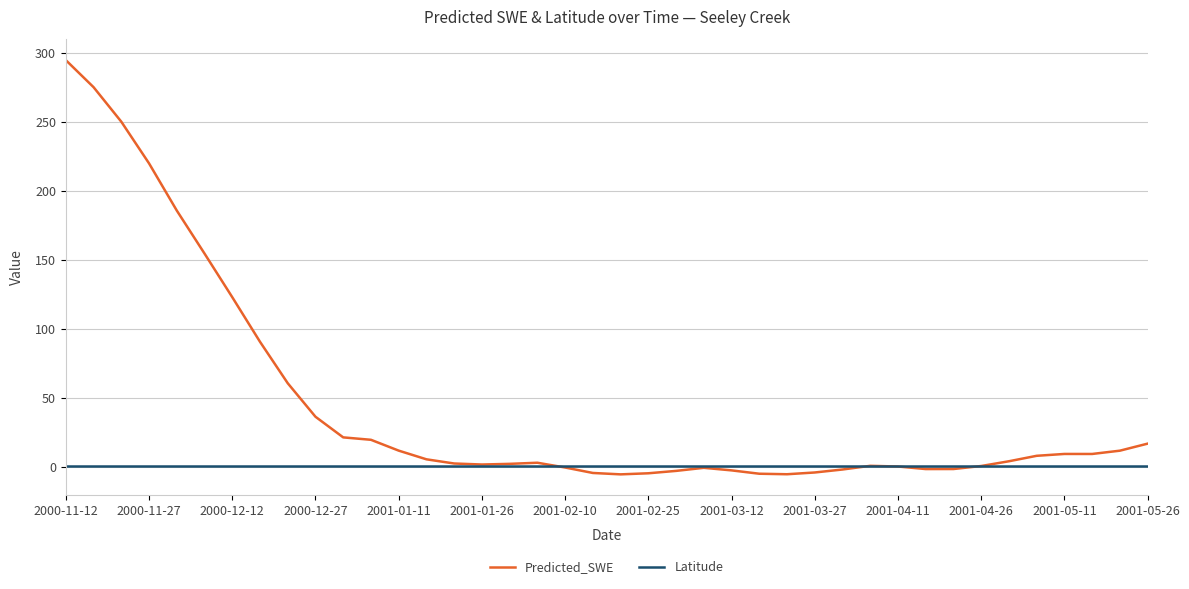

What is the greatest value displayed?

294.7